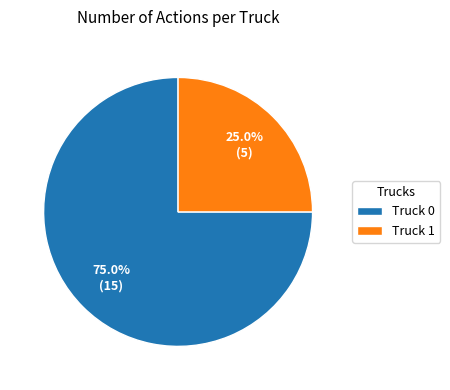

Is it true that Truck 1 is 25% of the pie?

True